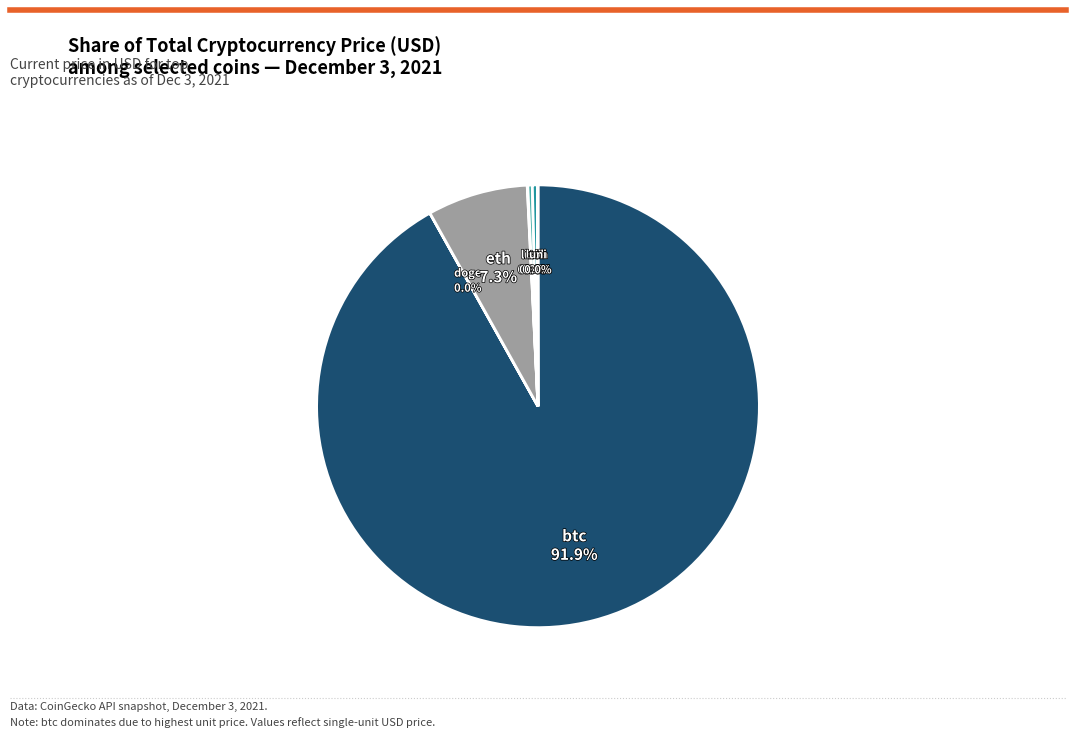

Which category has the biggest portion of the pie?

btc